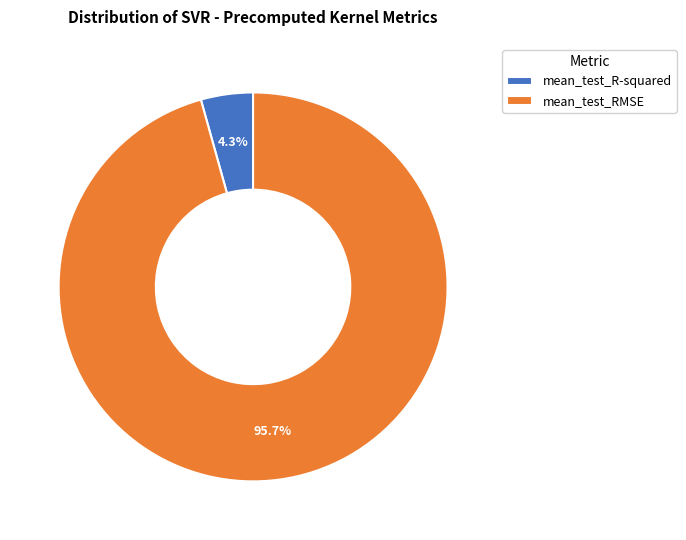

Is there a majority slice in this chart?

Yes